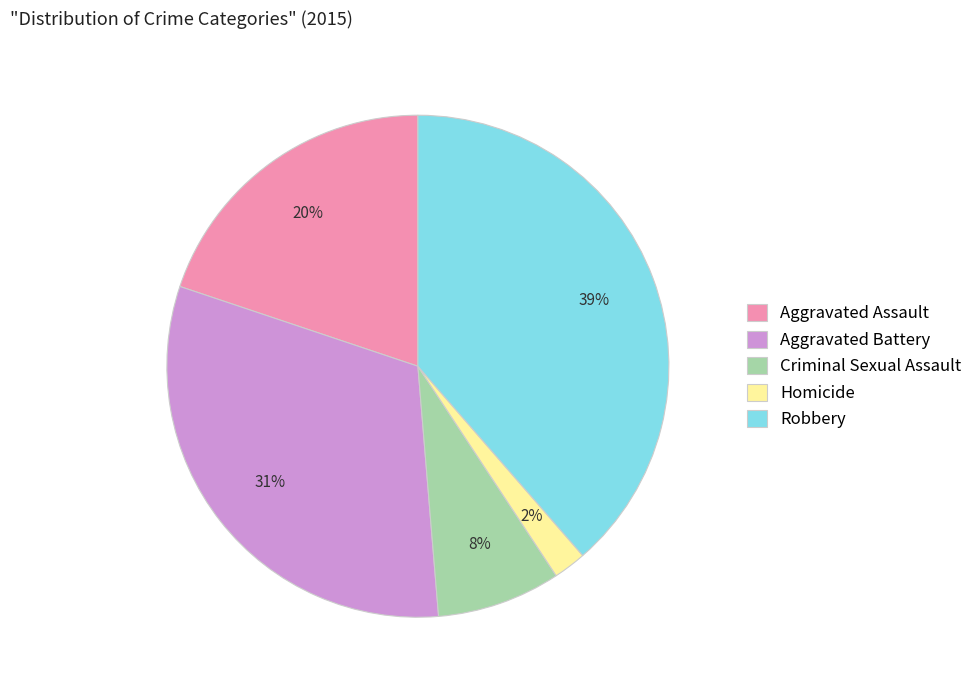

Which category has the smallest portion of the pie?

Homicide